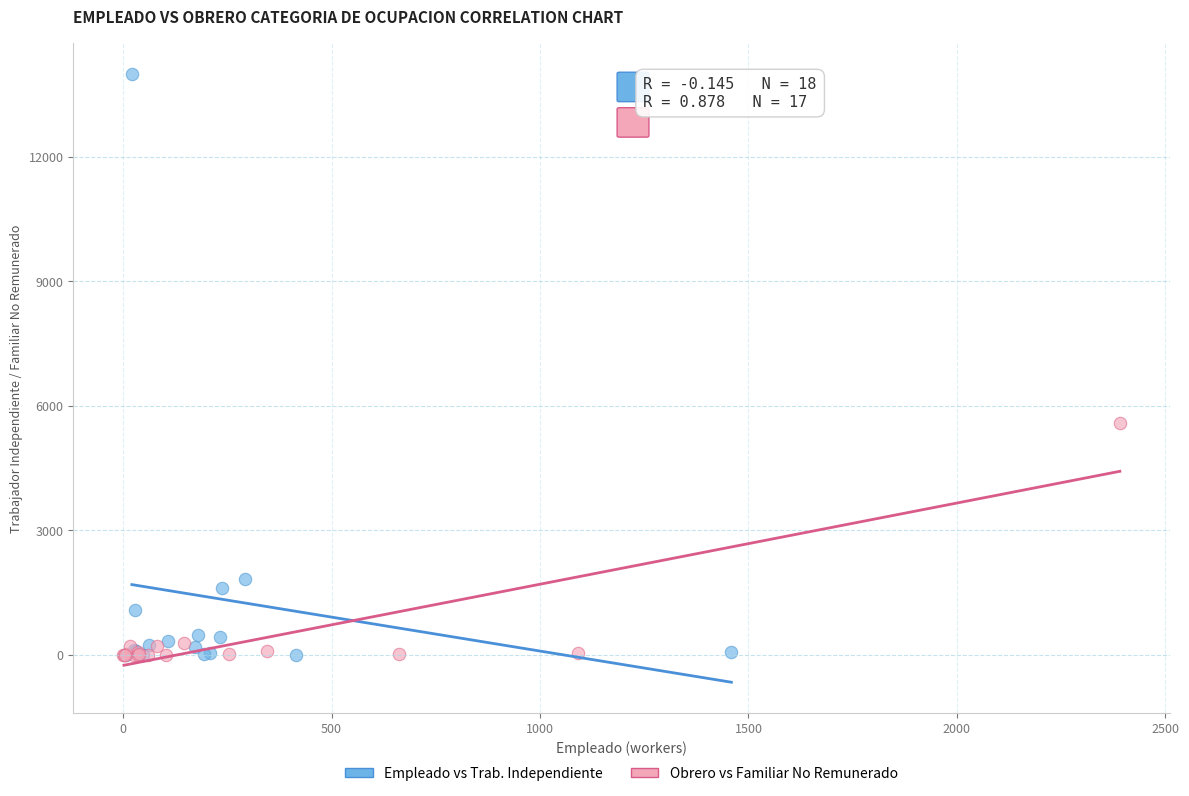

What are all the series names shown in the legend?

Empleado vs Trab. Independiente, Obrero vs Familiar No Remunerado